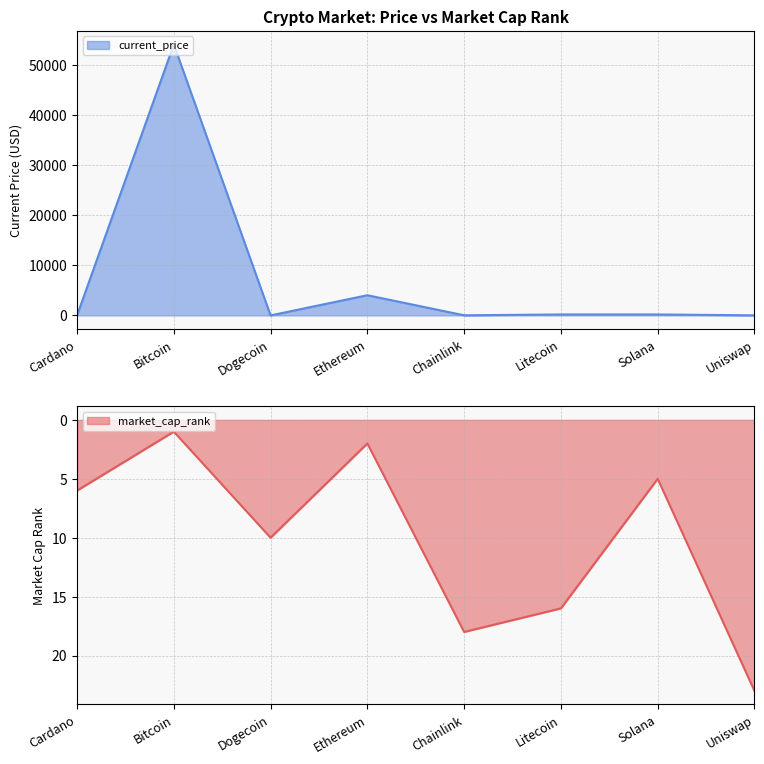

Reading right to left, extract all data points from this chart.

market_cap_rank: Uniswap=23.0	Solana=5.0	Litecoin=16.0	Chainlink=18.0	Ethereum=2.0	Dogecoin=10.0	Bitcoin=1.0	Cardano=6.0
current_price: Uniswap=18.9	Solana=187.0	Litecoin=188.7	Chainlink=23.4	Ethereum=4028.2	Dogecoin=0.2	Bitcoin=54128.0	Cardano=1.5